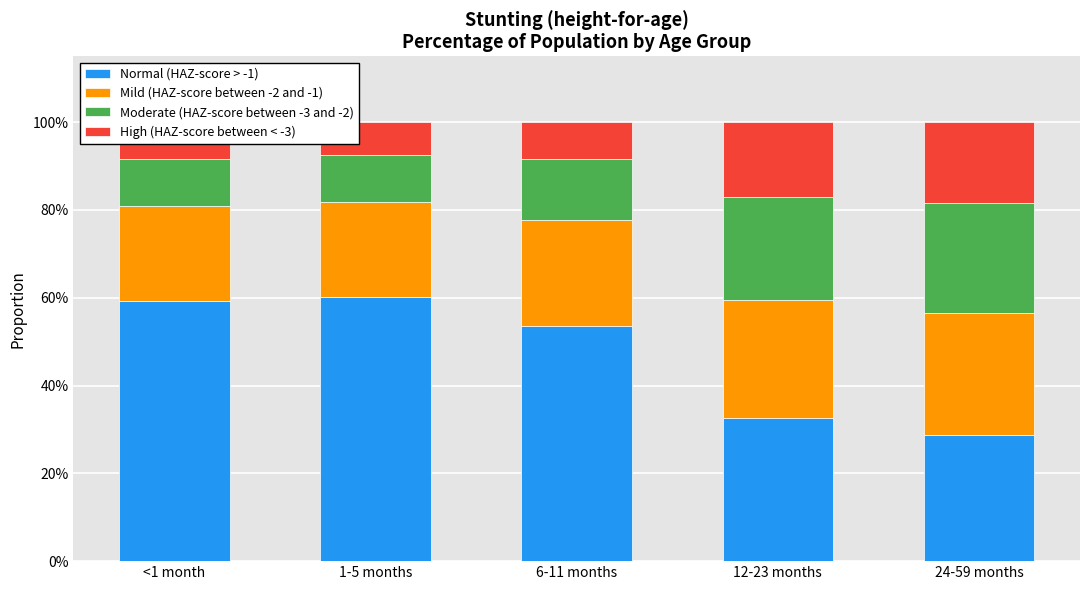

How many bars are there in each group?

4